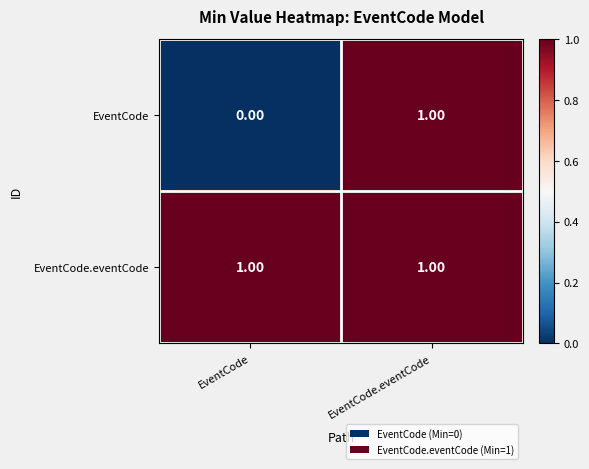

Which category has the lowest value in the EventCode series?

EventCode